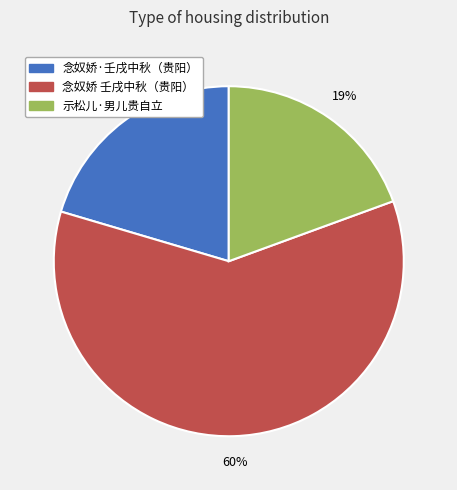

To the nearest percent, what is the average slice percentage?

33%